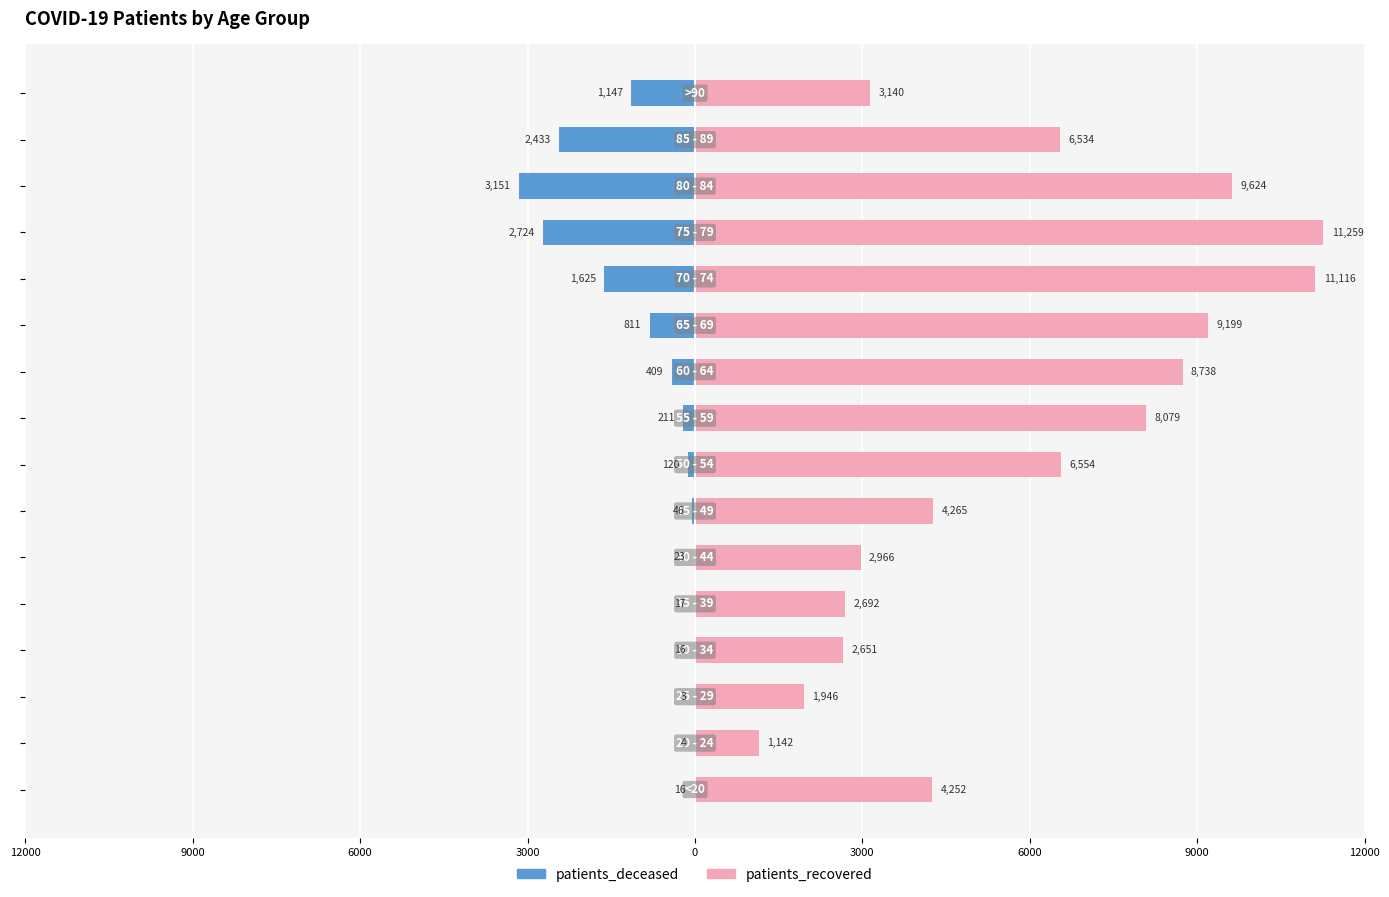

The patients_deceased series shows -9 at 0. True or false?

False